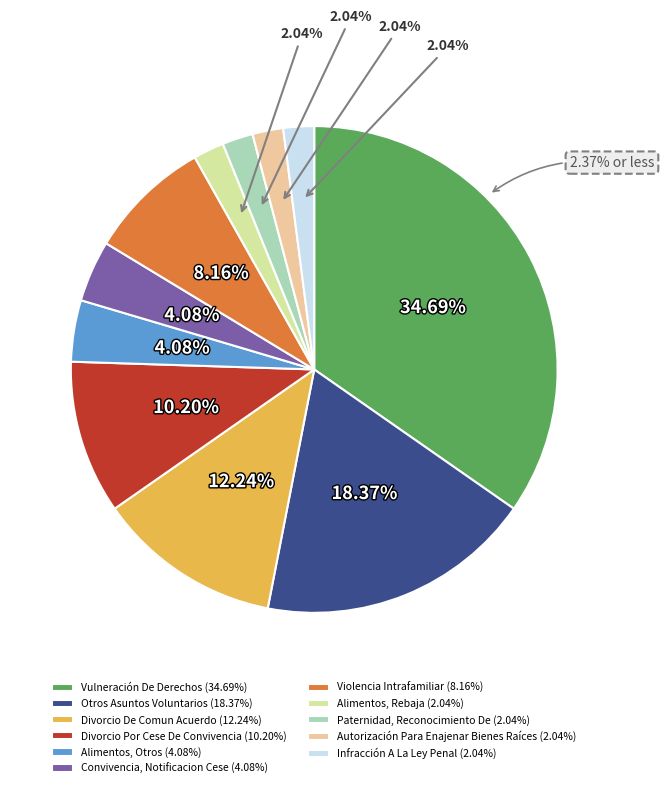

What is the change in value from Otros Asuntos Voluntarios to Infracción A La Ley Penal?

-8